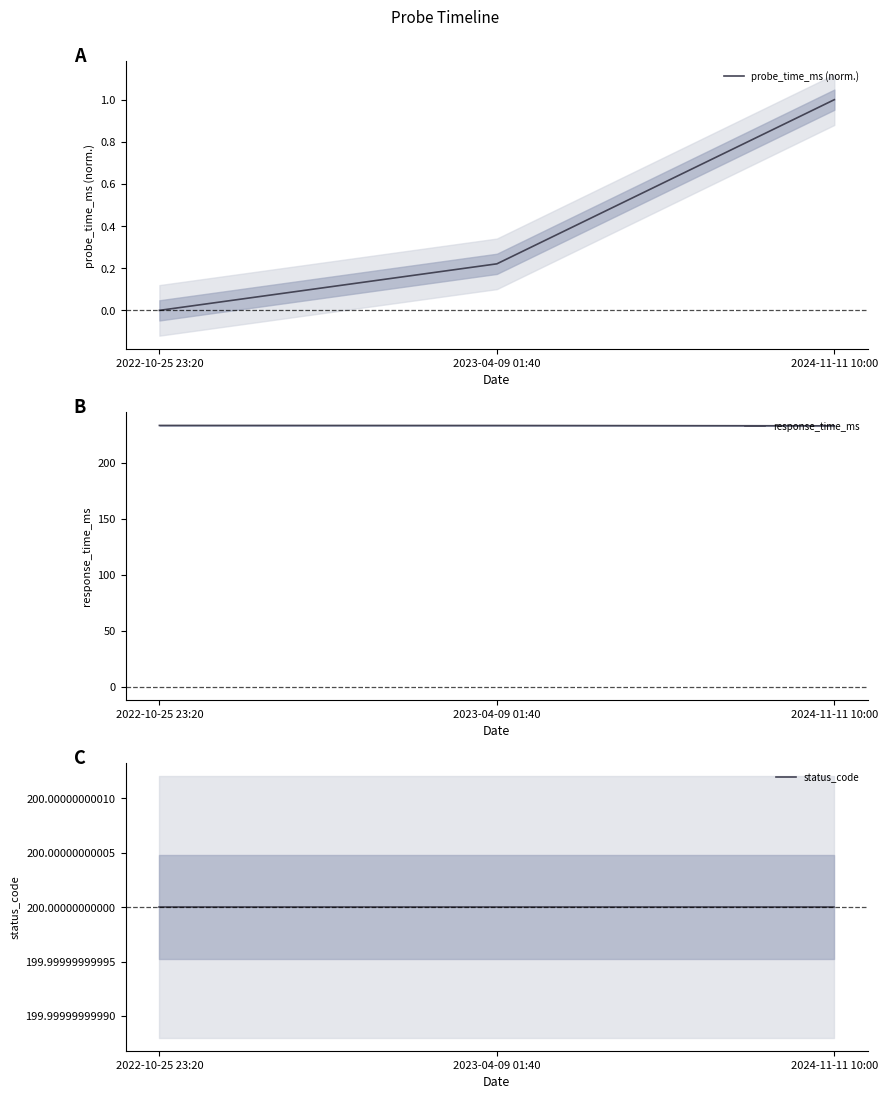

How many values in the response_time_ms series are below 233?

1